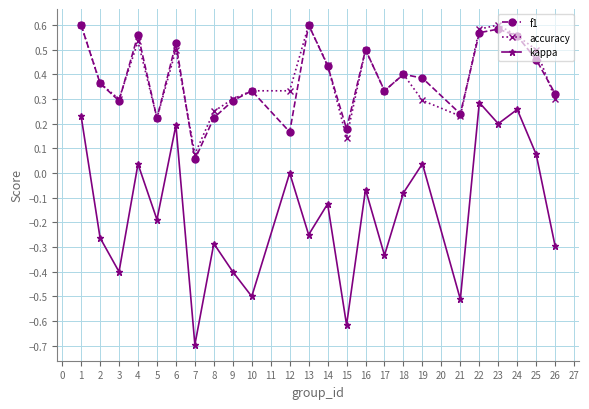

At which category does accuracy reach its first local peak?

4